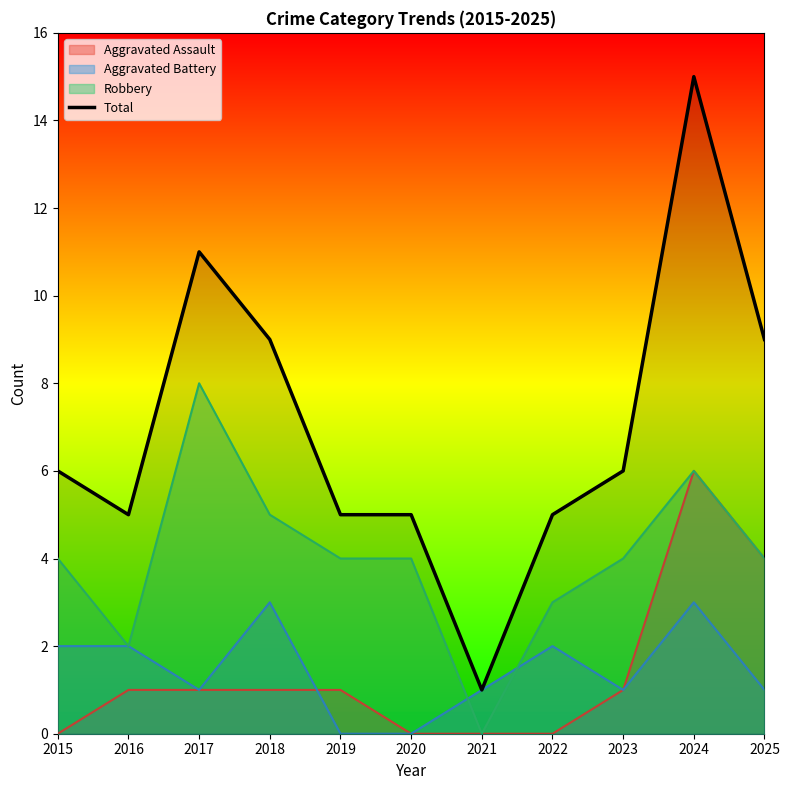

Where does the data first go above 6?

2017